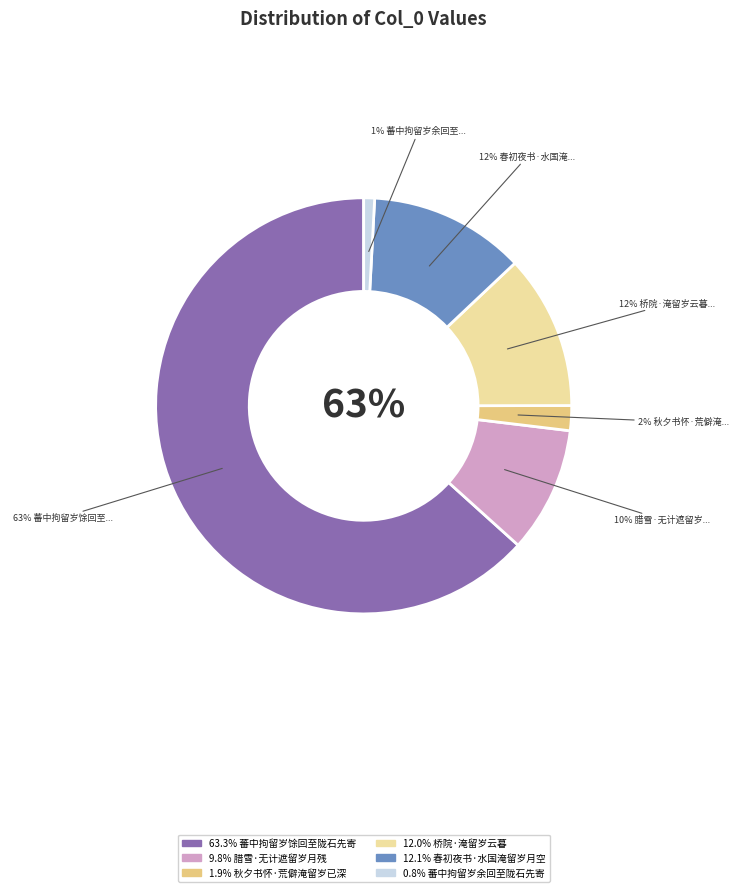

Which category has the biggest portion of the pie?

蕃中拘留岁馀回至陇石先寄城中亲故